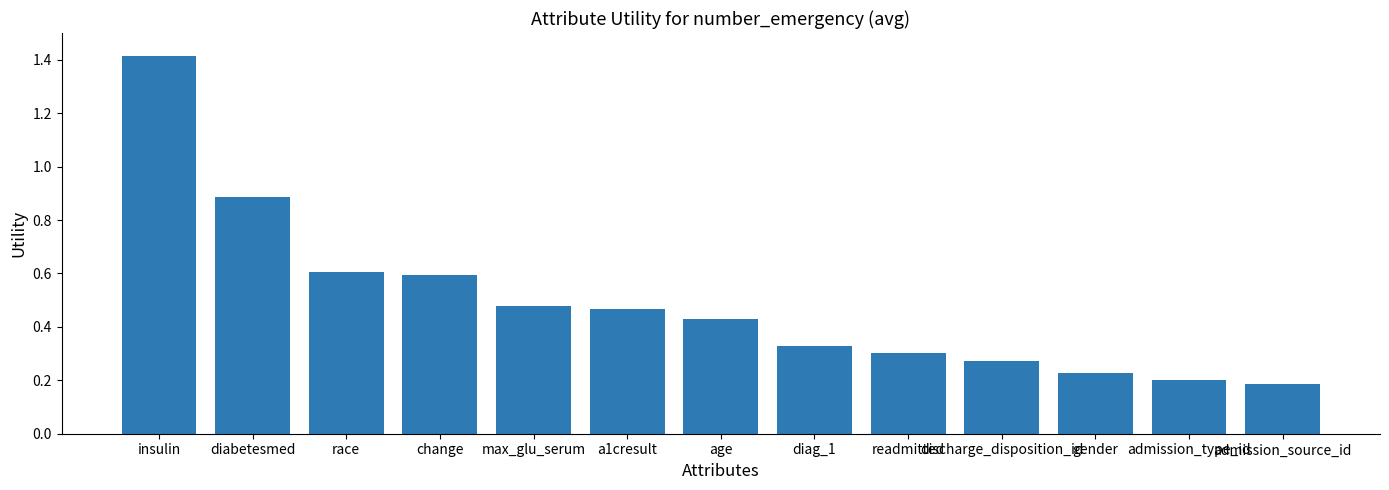

The chart shows a value of 0.1 at age. True or false?

False